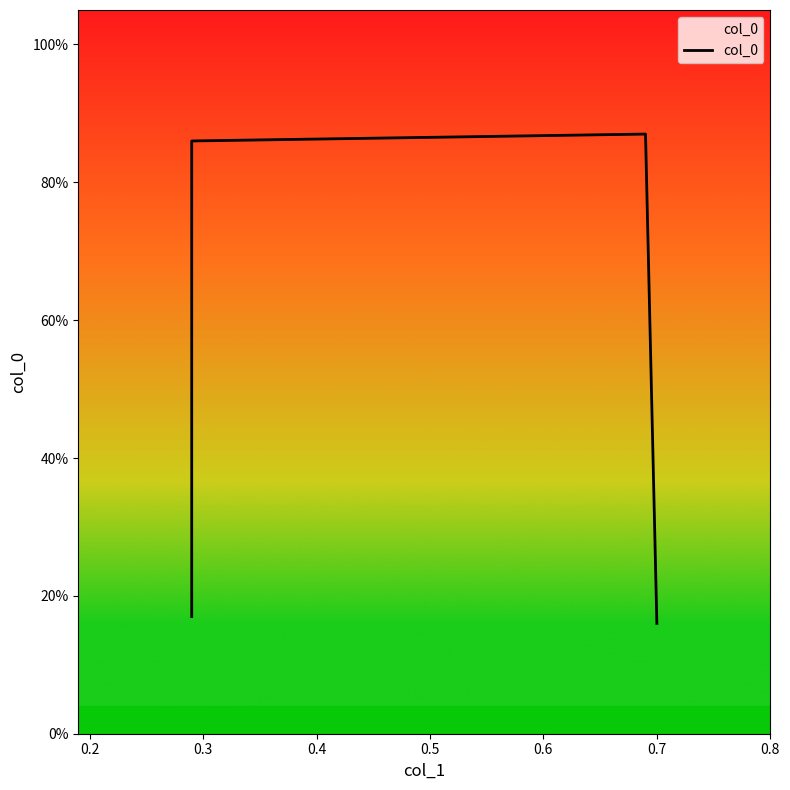

Between 0.2 and 0.4, which is larger?

0.2